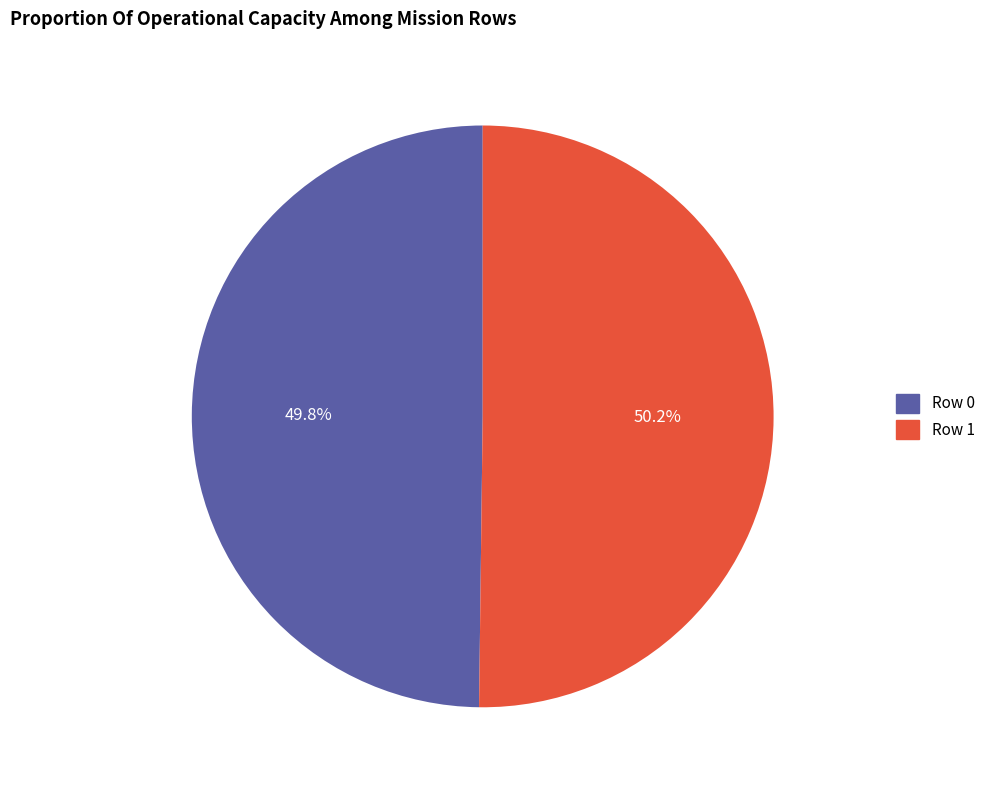

The Row 1 slice represents 39% of the pie. True or false?

False